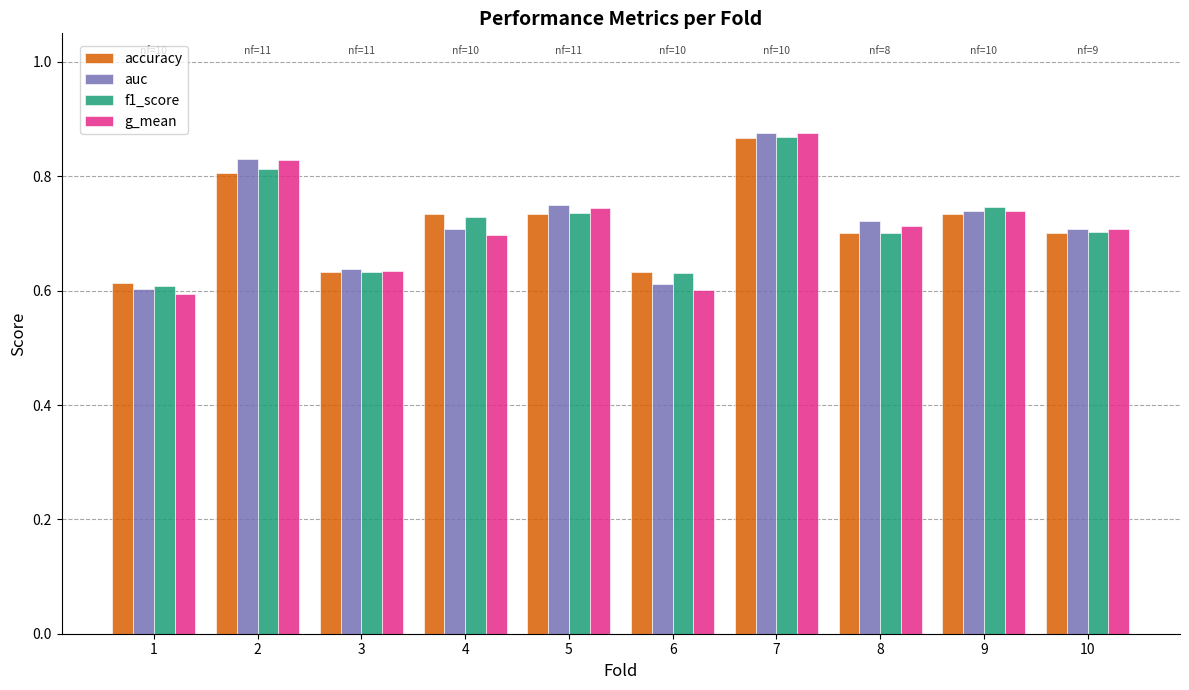

How many g_mean values are between 0 and 1?

10